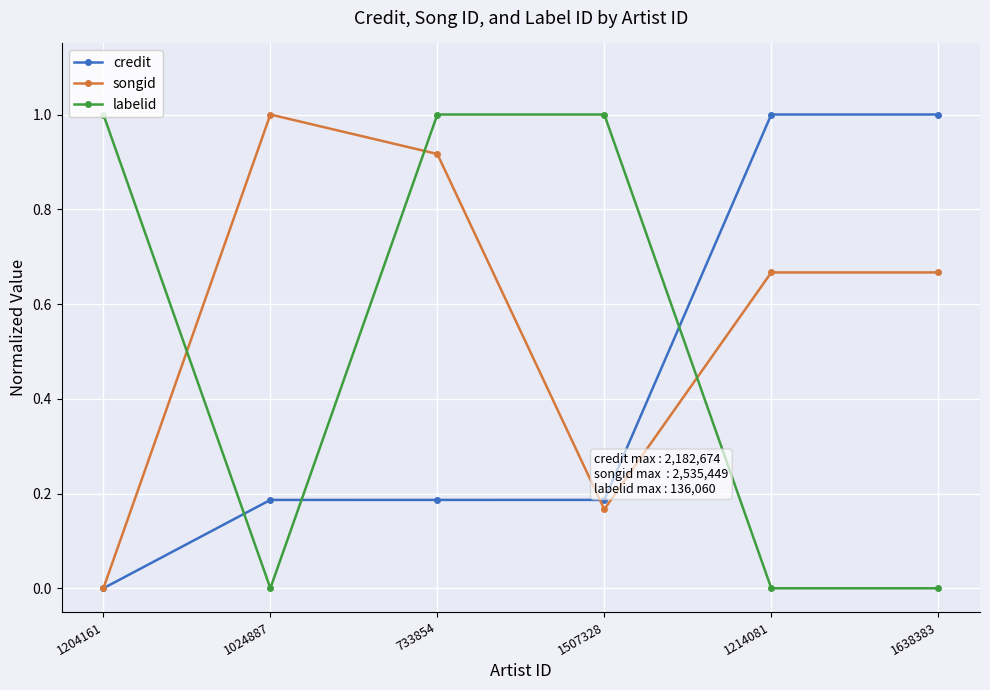

Does the chart display data point markers on the line(s)?

Yes